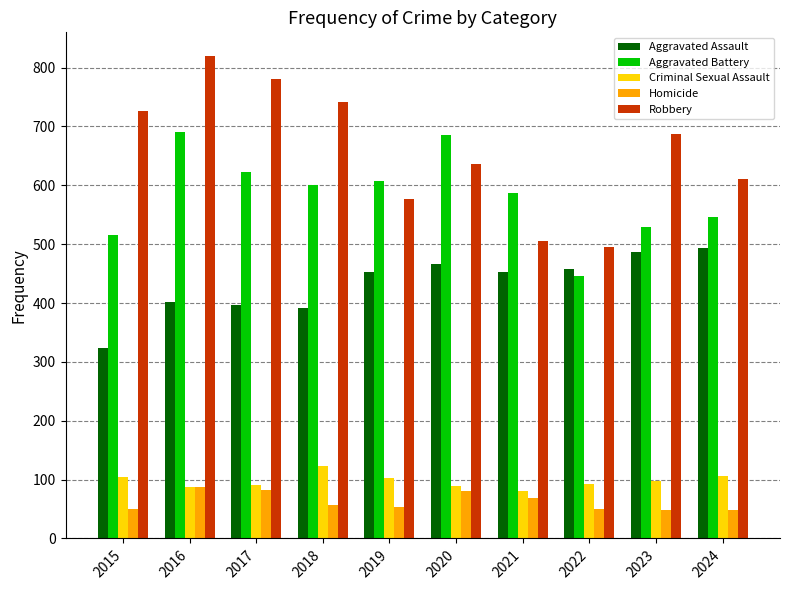

Rank the series by their maximum value, from lowest to highest.

Homicide, Criminal Sexual Assault, Aggravated Assault, Aggravated Battery, Robbery